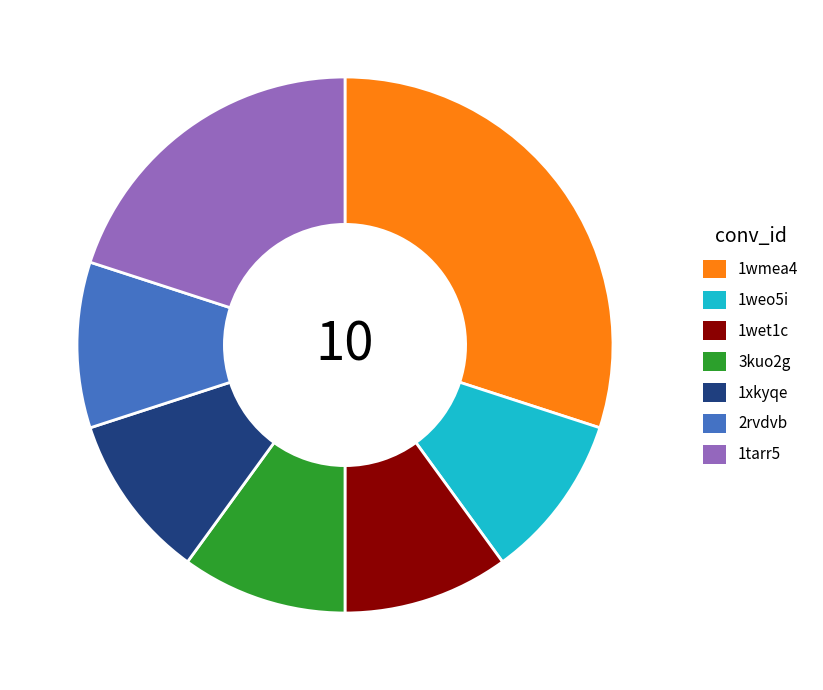

Approximately how many times larger is the value at 1weo5i compared to 2rvdvb?

1.0